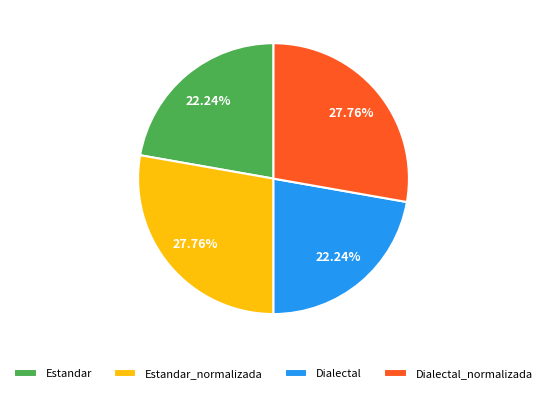

What is the total percentage of Dialectal_normalizada and Estandar?

50.0%